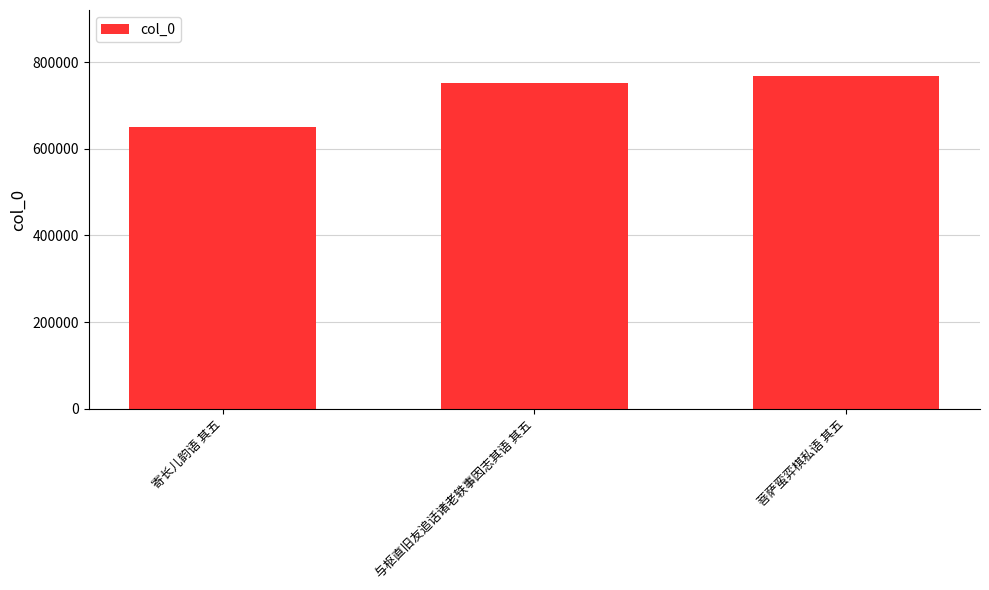

Between 与枢直旧友追话诸老轶事因志其语 其五 and 寄长儿韵语 其五, which is larger?

与枢直旧友追话诸老轶事因志其语 其五